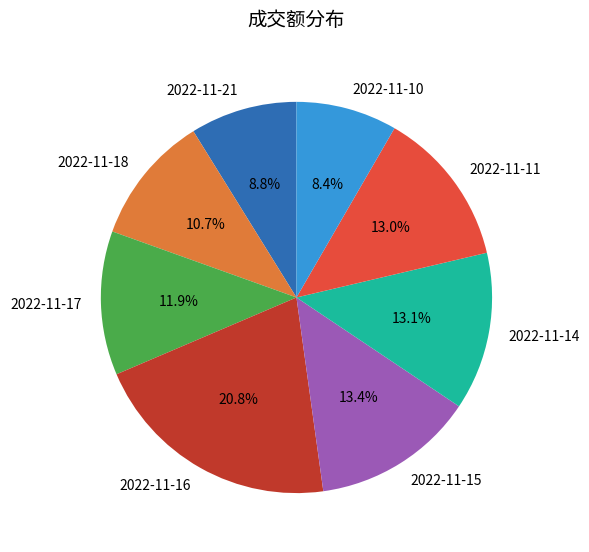

How many slices are in this pie chart?

8